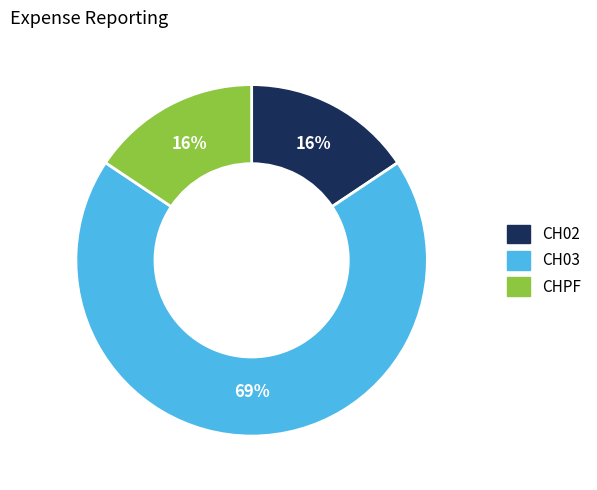

To the nearest percent, what is the average slice percentage?

33%